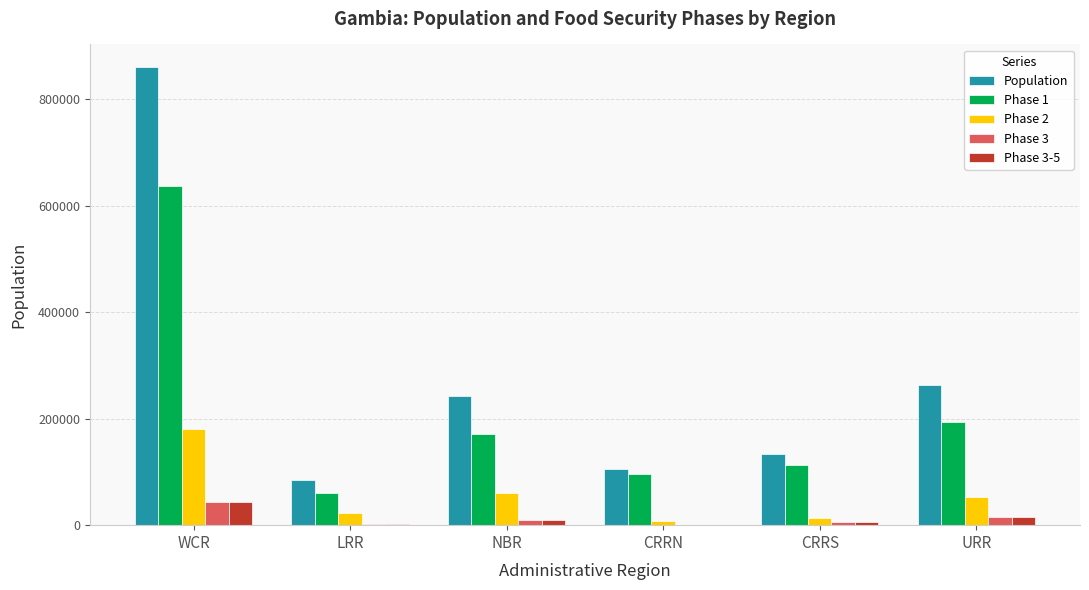

At which category is the sum across all series the highest?

WCR